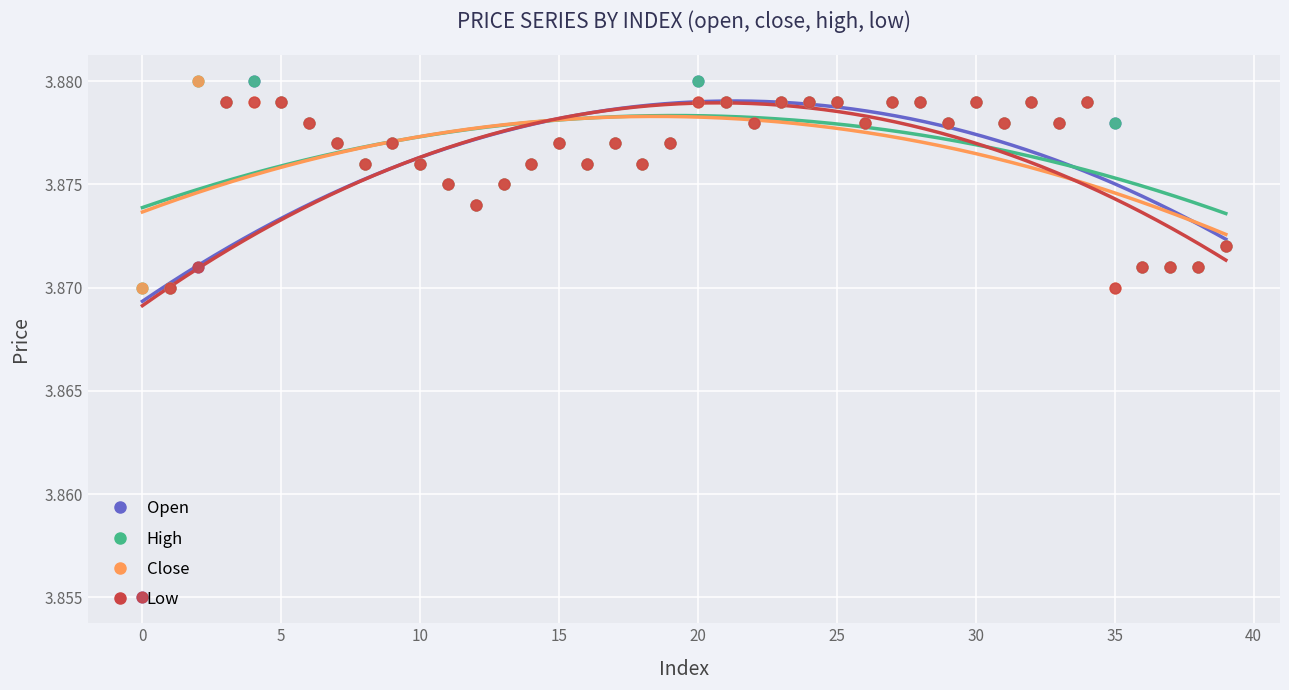

Which series has the widest spread of Y values?

open